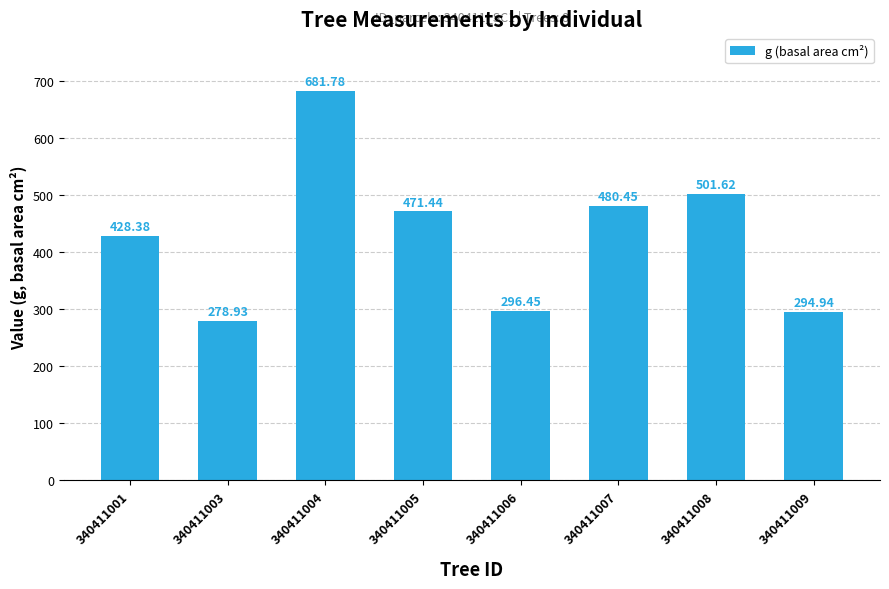

Where is the data nearest to the value 480?

340411007